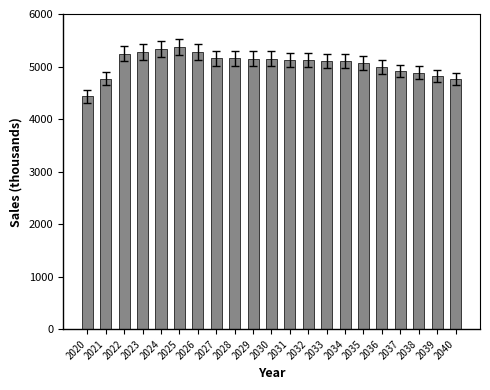

Are the bars horizontal?

No